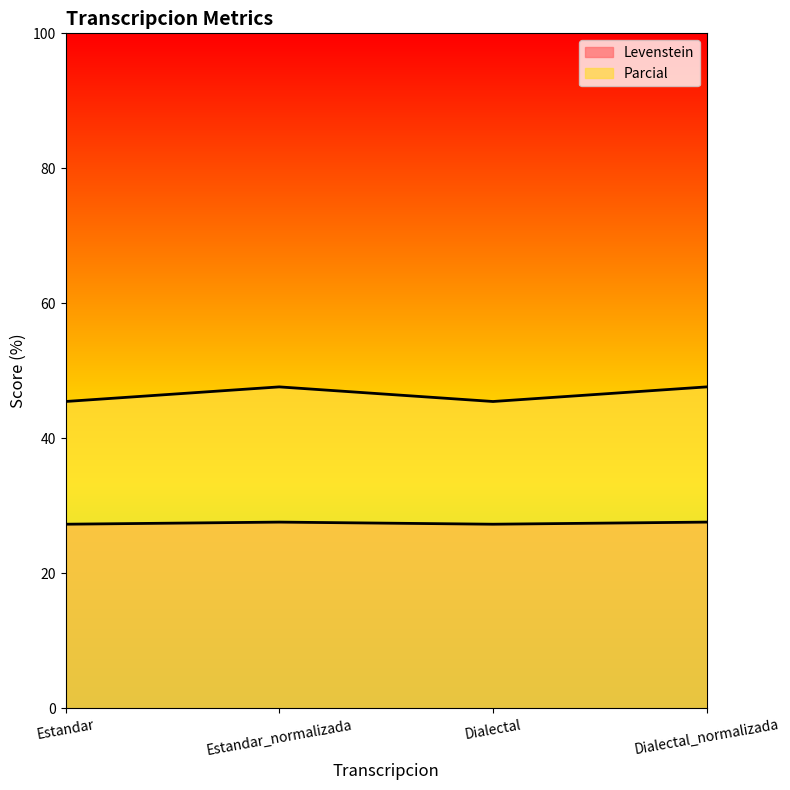

How many categories are shown in the chart?

4